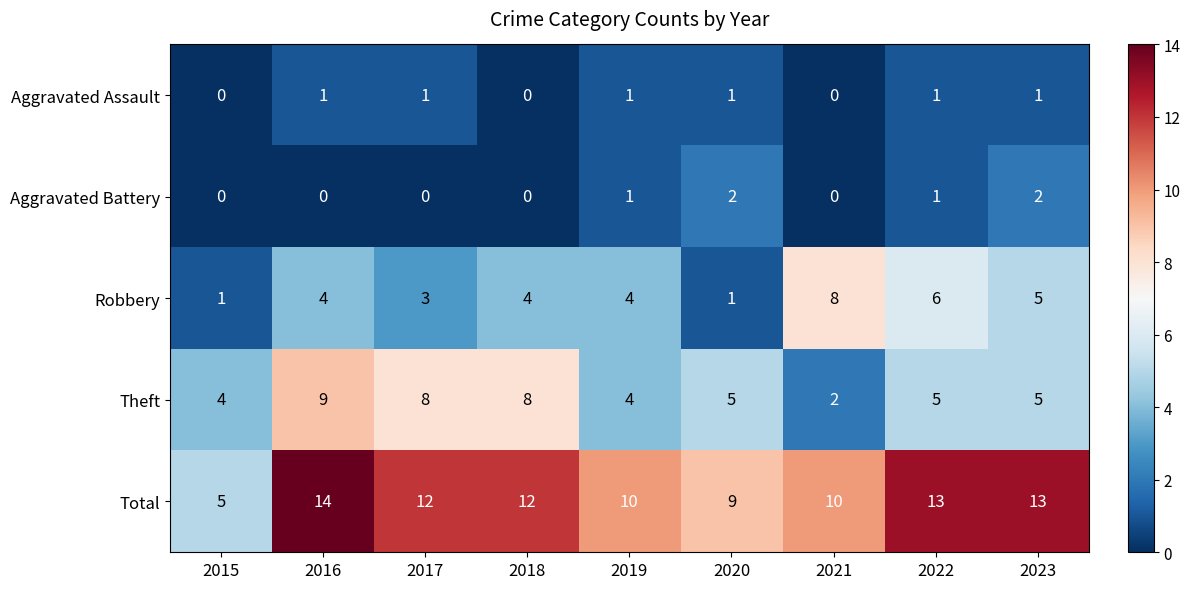

Count the number of categories in the chart.

9